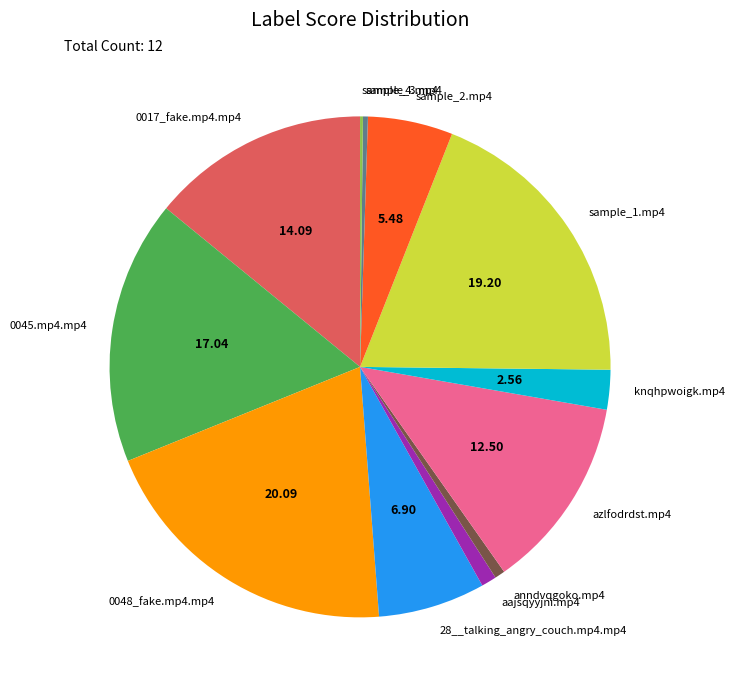

Is 0045.mp4.mp4 the majority of the pie?

No